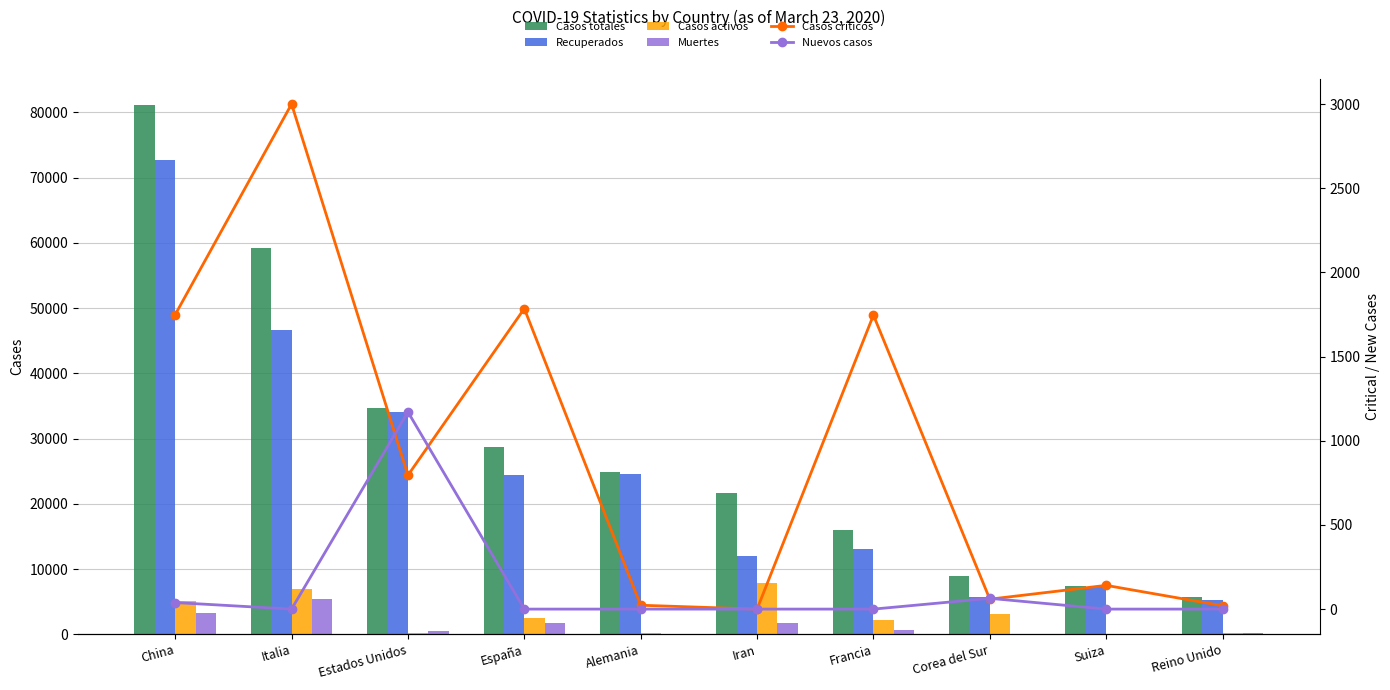

True or false: Casos activos has a value of 2575 at España.

True